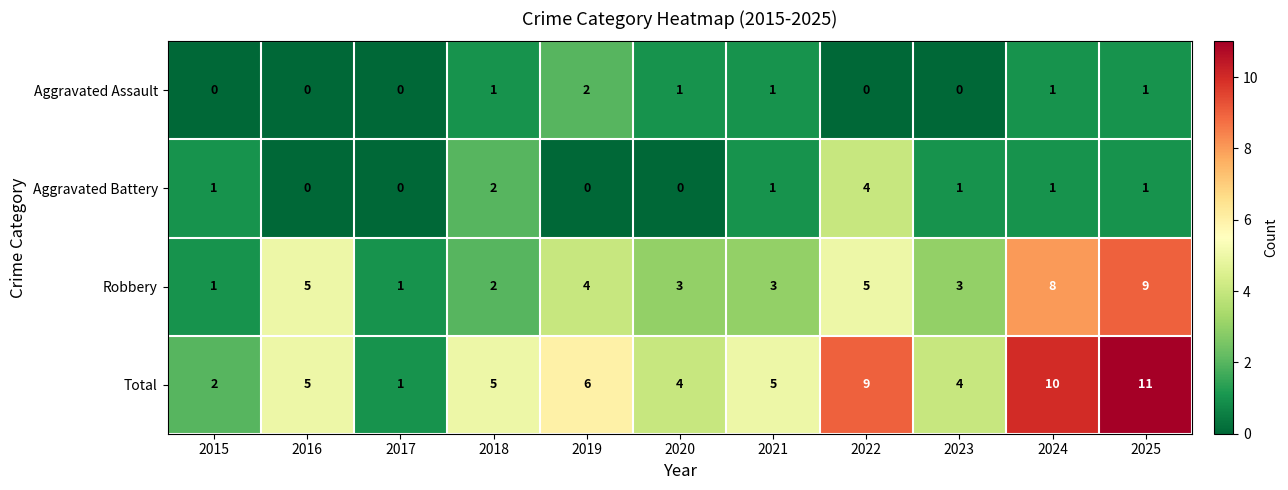

Read the Robbery value at 2019.

4